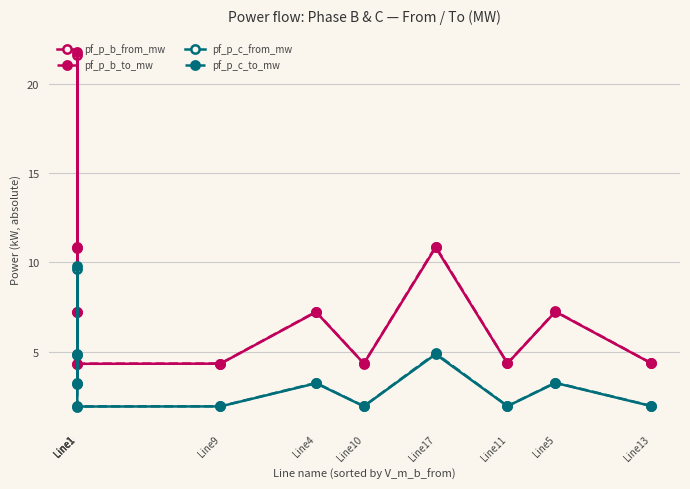

How many values in the pf_p_c_to_mw series exceed 3?

6